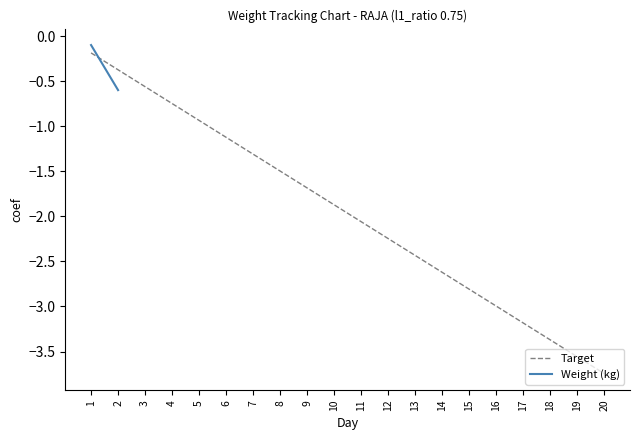

Which series has the widest spread of values?

Target